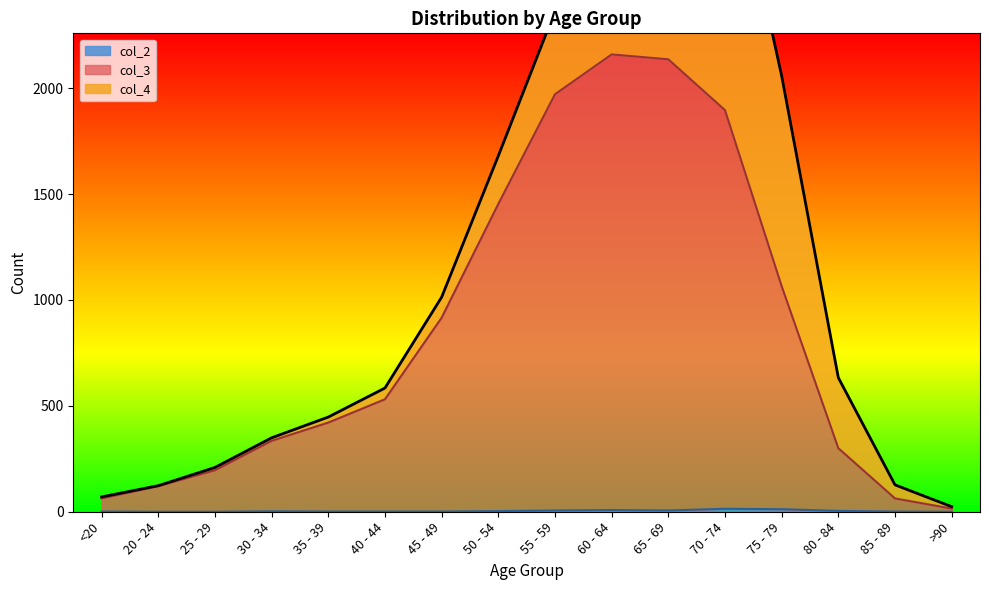

Which has a higher value, 35 - 39 or 25 - 29?

35 - 39